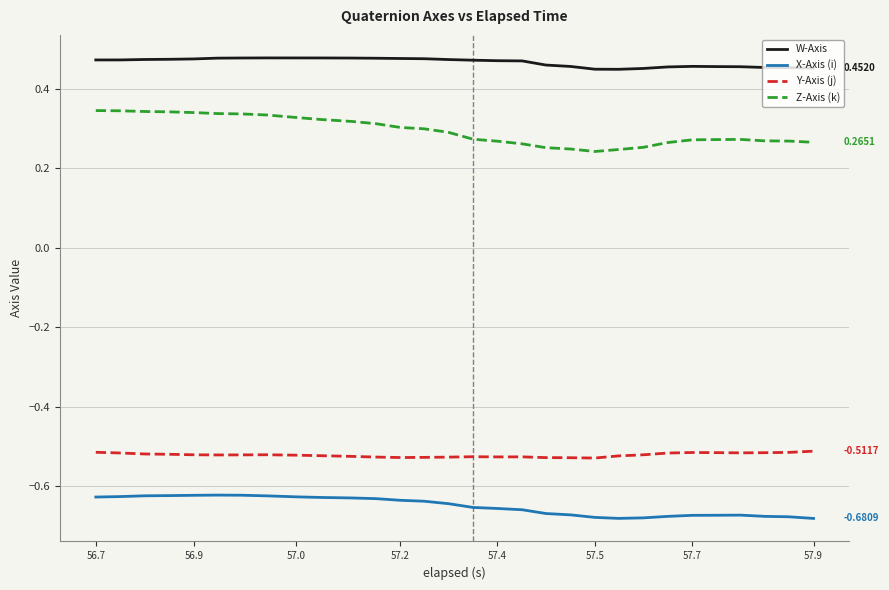

Which series has the largest range (max minus min)?

Z-Axis (k)